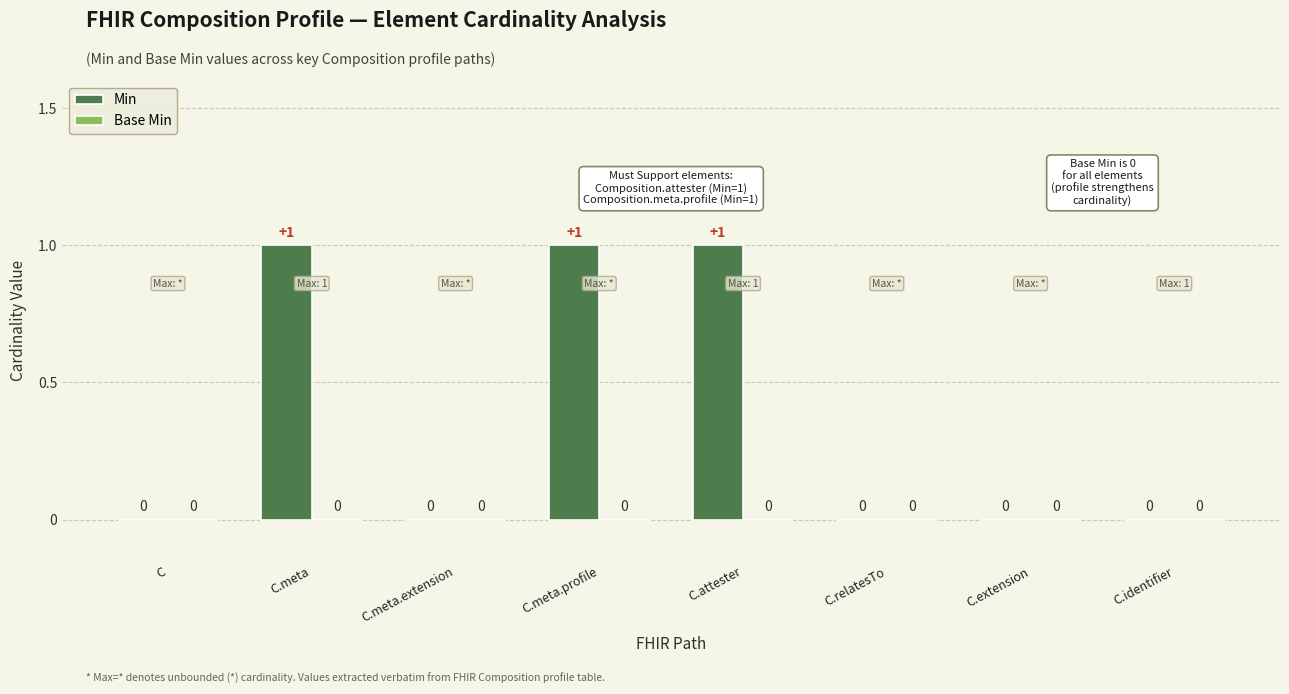

Between C.extension and C.meta.profile, which is larger?

C.meta.profile